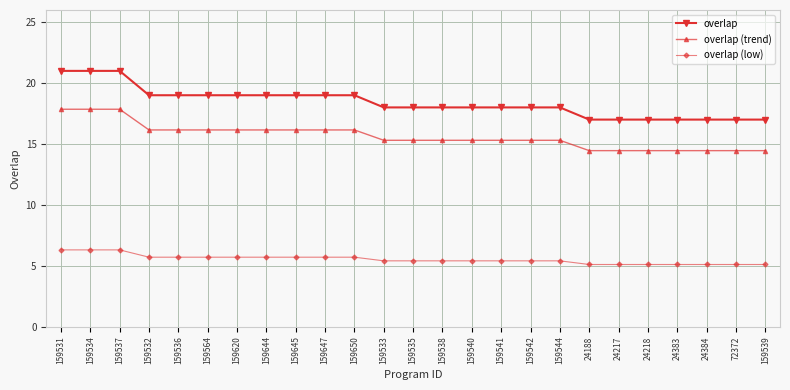

Is the value of overlap (low) at 159533 greater than the value of overlap (trend) at 159538?

No